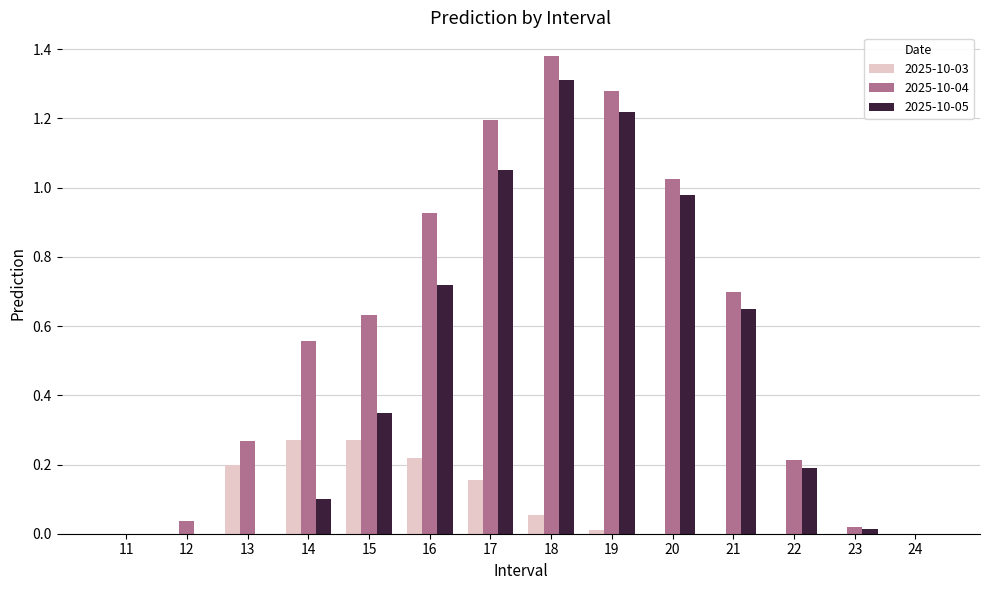

At which label does 2025-10-04 reach its peak?

18